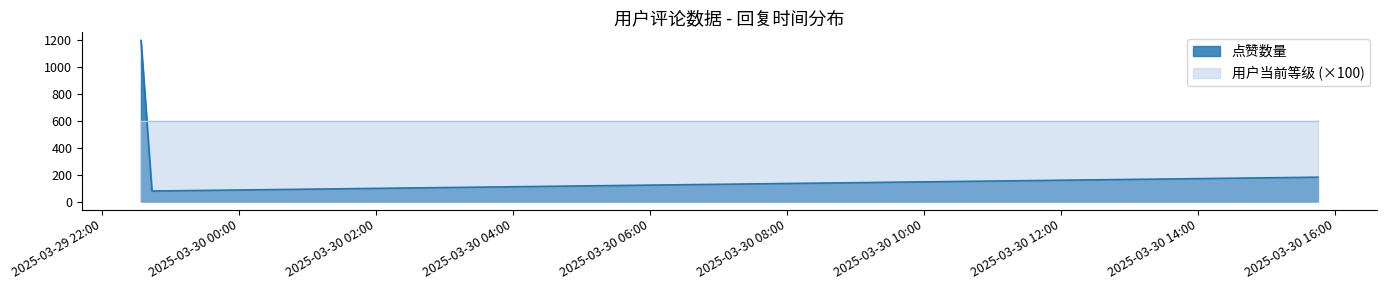

What is the value of the 3rd point from the left?

181